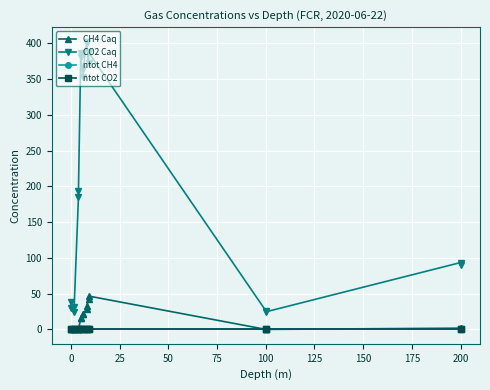

True or false: ntot CH4 and CO2 Caq intersect in this chart.

False